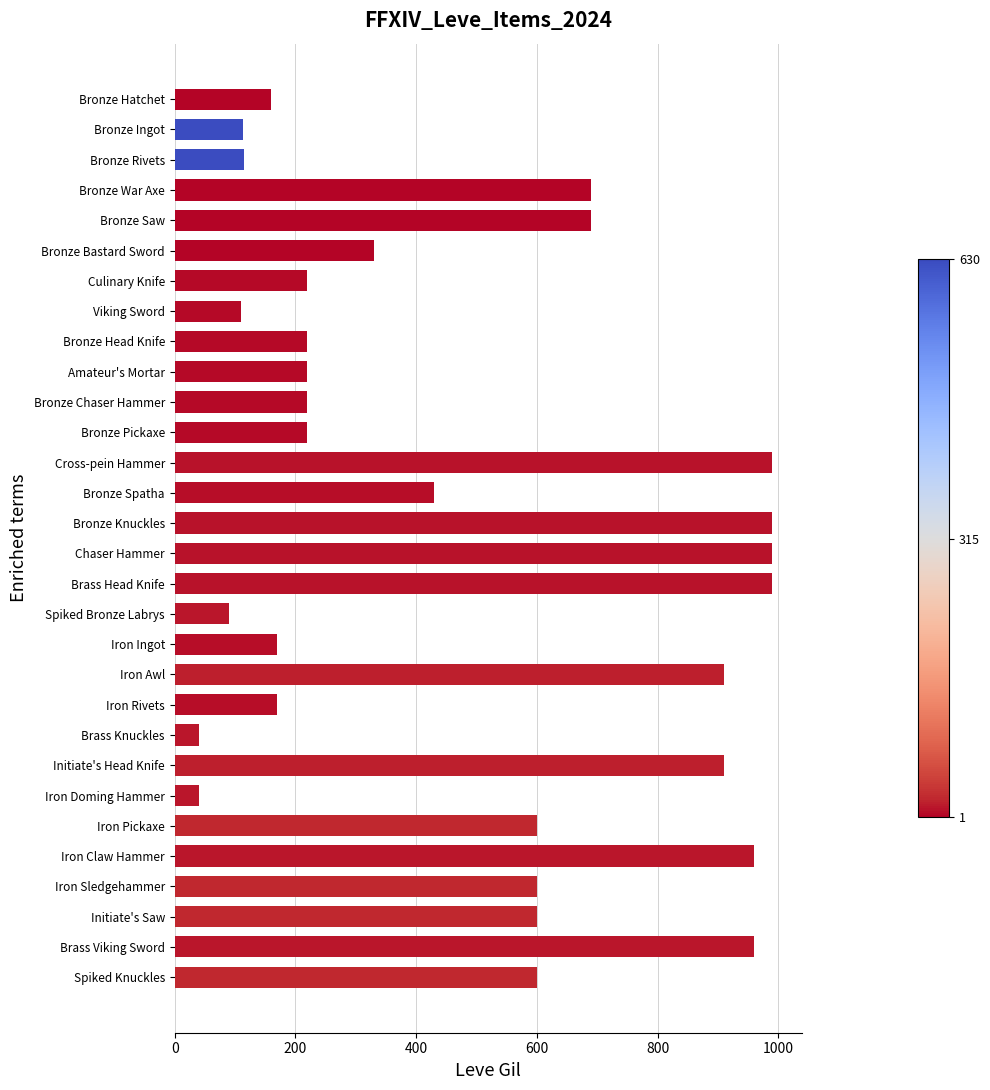

Which has a higher value, Brass Head Knife or Brass Knuckles?

Brass Head Knife